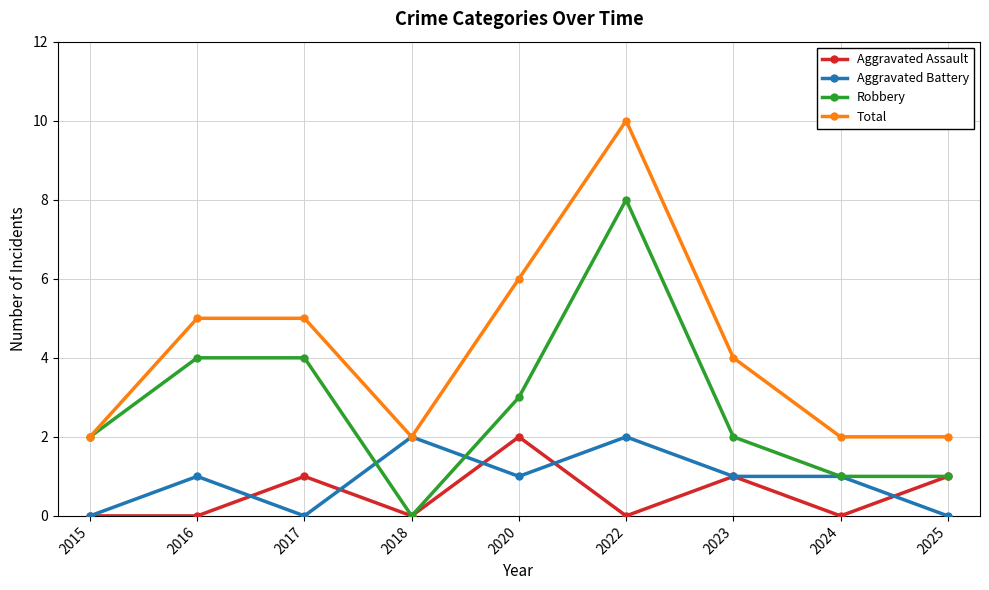

Where is Total nearest to the value 6?

2020